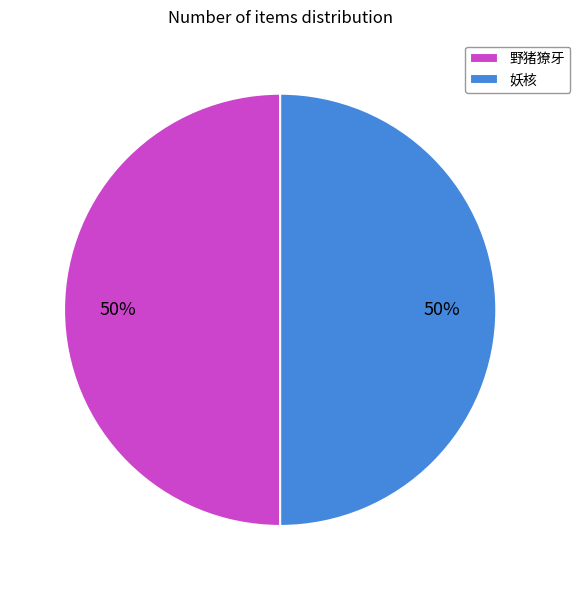

To the nearest percent, what percentage of the pie is 野猪獠牙?

50%